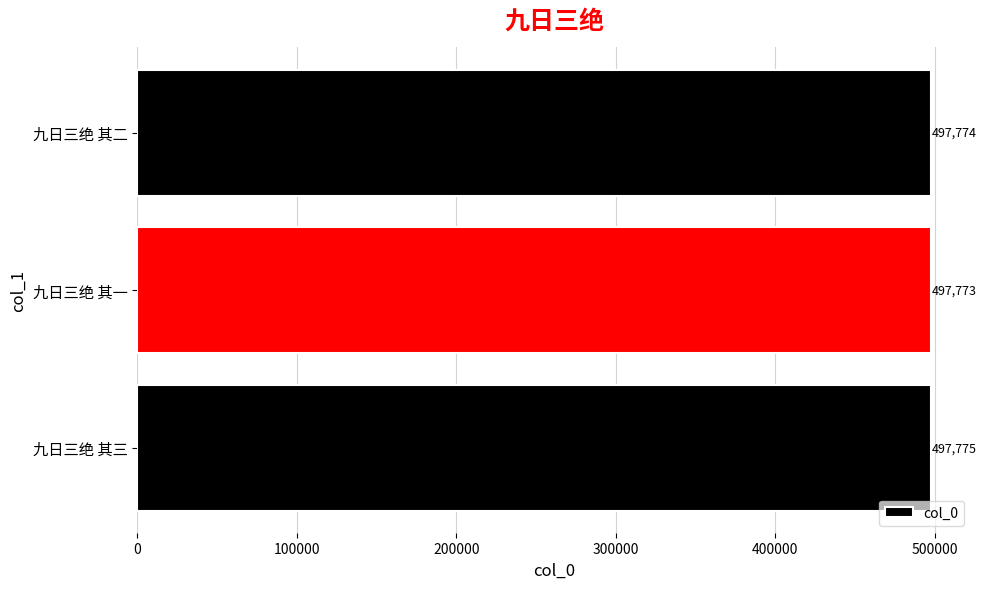

What is the average value?

497774